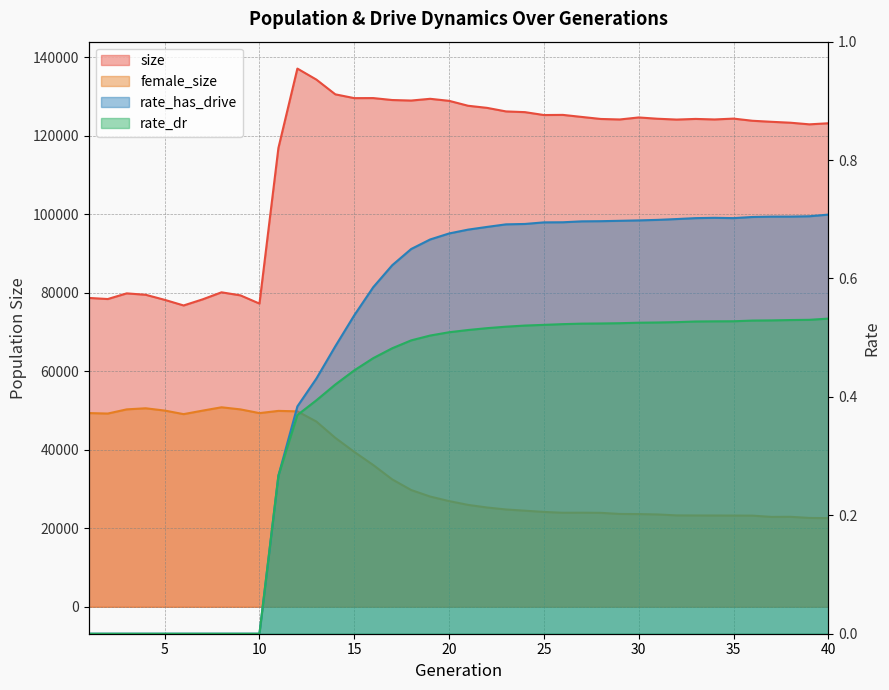

Reading left to right, list all the values displayed in this chart.

size: 78717.0	78433.0	79877.0	79518.0	78232.0	76796.0	78348.0	80148.0	79365.0	77272.0	116935.0	137162.0	134361.0	130600.0	129631.0	129644.0	129150.0	129016.0	129461.0	128943.0	127690.0	127152.0	126245.0	126060.0	125325.0	125361.0	124837.0	124321.0	124194.0	124708.0	124377.0	124169.0	124333.0	124198.0	124414.0	123863.0	123599.0	123367.0	122953.0	123226.0
female_size: 49372.0	49251.0	50316.0	50594.0	50014.0	49102.0	49995.0	50846.0	50311.0	49361.0	49930.0	49811.0	47221.0	43057.0	39483.0	36135.0	32475.0	29764.0	28104.0	26941.0	25977.0	25313.0	24808.0	24498.0	24184.0	23970.0	23985.0	23949.0	23666.0	23635.0	23539.0	23301.0	23283.0	23273.0	23257.0	23238.0	22915.0	22942.0	22651.0	22605.0
rate_has_drive: 0.0	0.0	0.0	0.0	0.0	0.0	0.0	0.0	0.0	0.0	0.3	0.4	0.4	0.5	0.5	0.6	0.6	0.6	0.7	0.7	0.7	0.7	0.7	0.7	0.7	0.7	0.7	0.7	0.7	0.7	0.7	0.7	0.7	0.7	0.7	0.7	0.7	0.7	0.7	0.7
rate_dr: 0.0	0.0	0.0	0.0	0.0	0.0	0.0	0.0	0.0	0.0	0.3	0.4	0.4	0.4	0.4	0.5	0.5	0.5	0.5	0.5	0.5	0.5	0.5	0.5	0.5	0.5	0.5	0.5	0.5	0.5	0.5	0.5	0.5	0.5	0.5	0.5	0.5	0.5	0.5	0.5